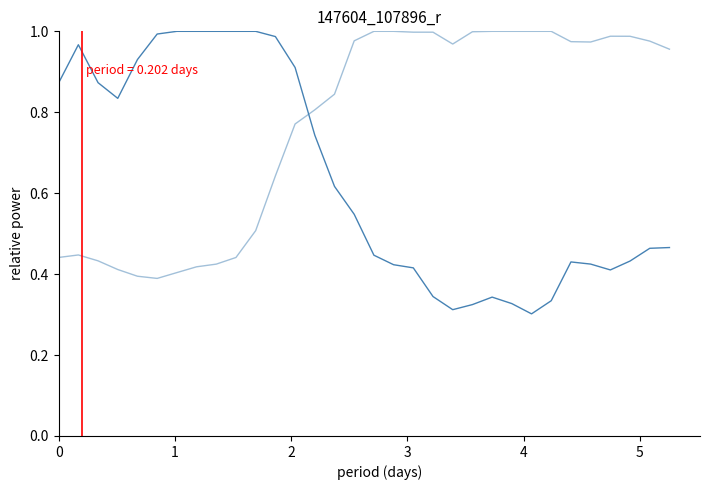

Is this an area chart (filled region under the line)?

No